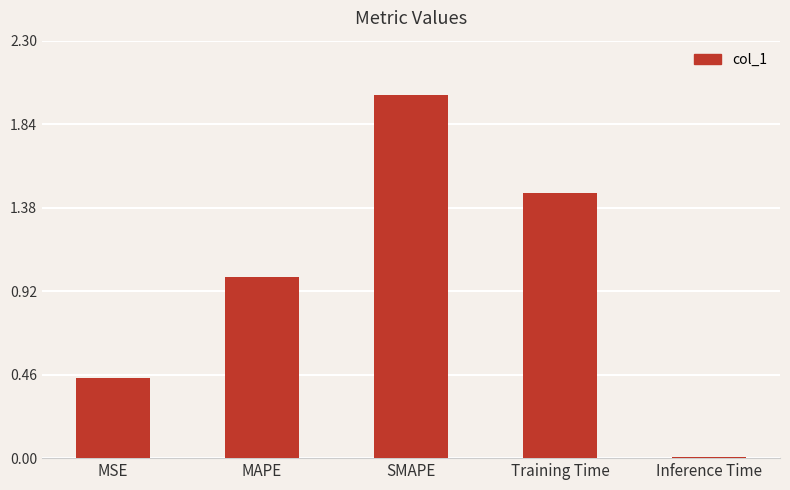

How many bars are there in total?

5